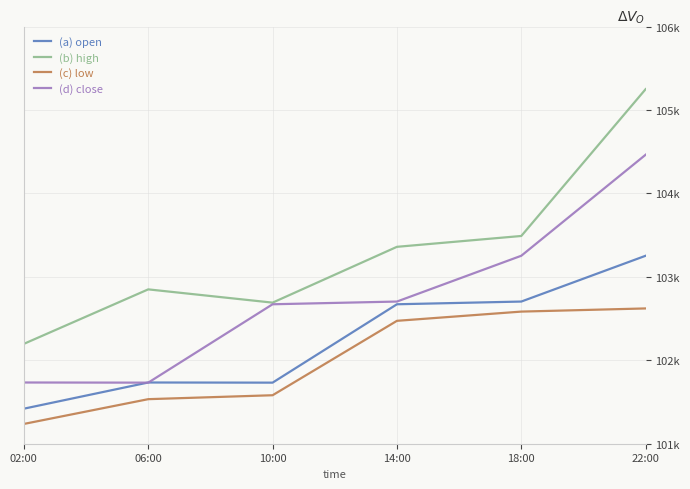

Does the chart display data point markers on the line(s)?

No